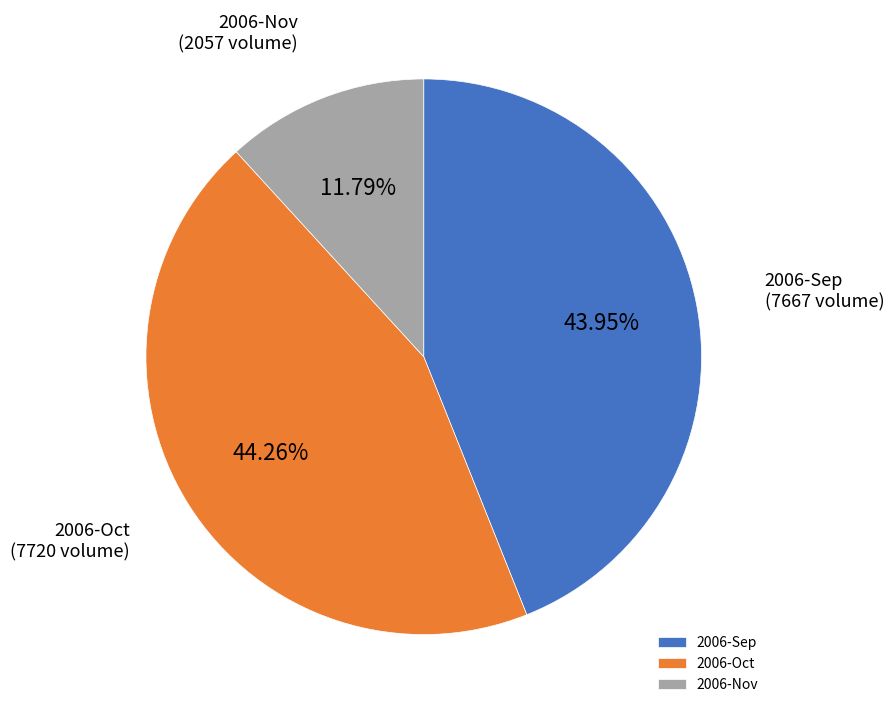

Does any single category account for the majority?

No